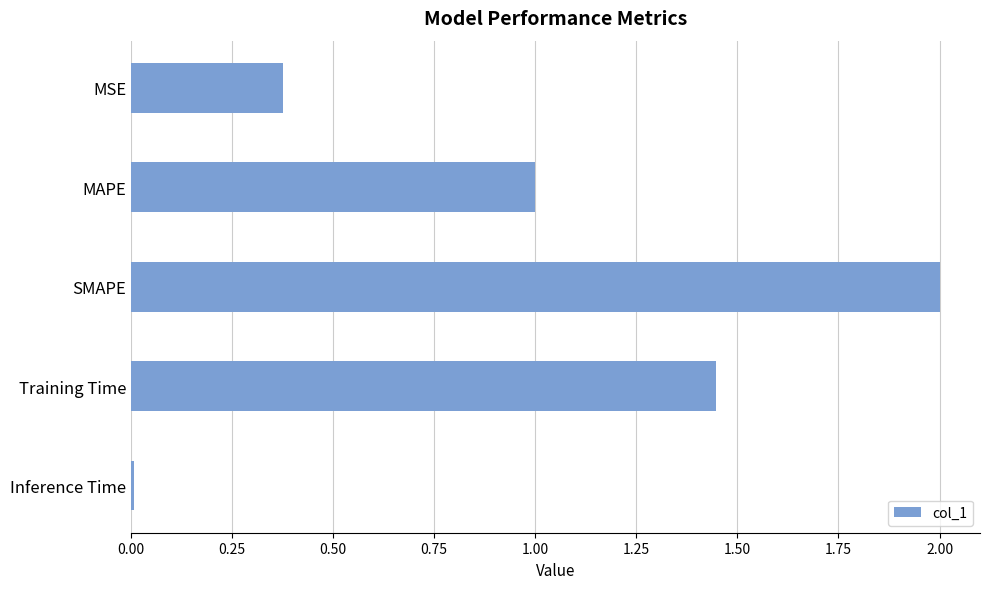

True or false: the data shows 2.2 at Training Time.

False